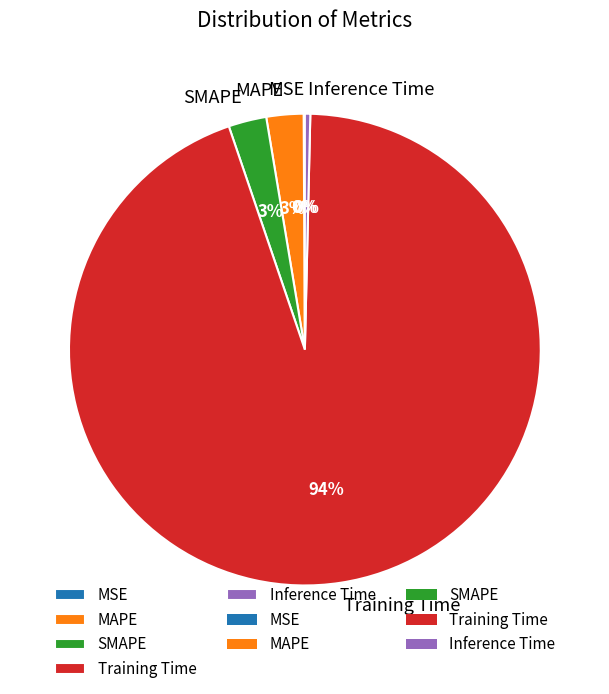

What is the largest slice in the pie chart?

Training Time